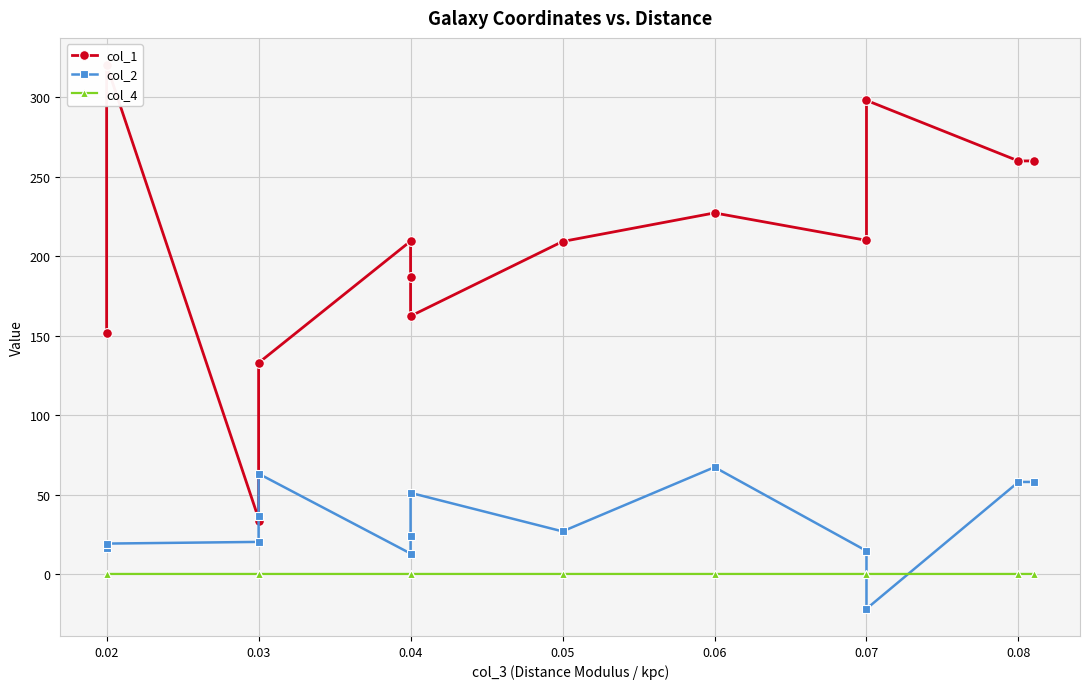

Where does the col_1 series first go above 209?

0.02